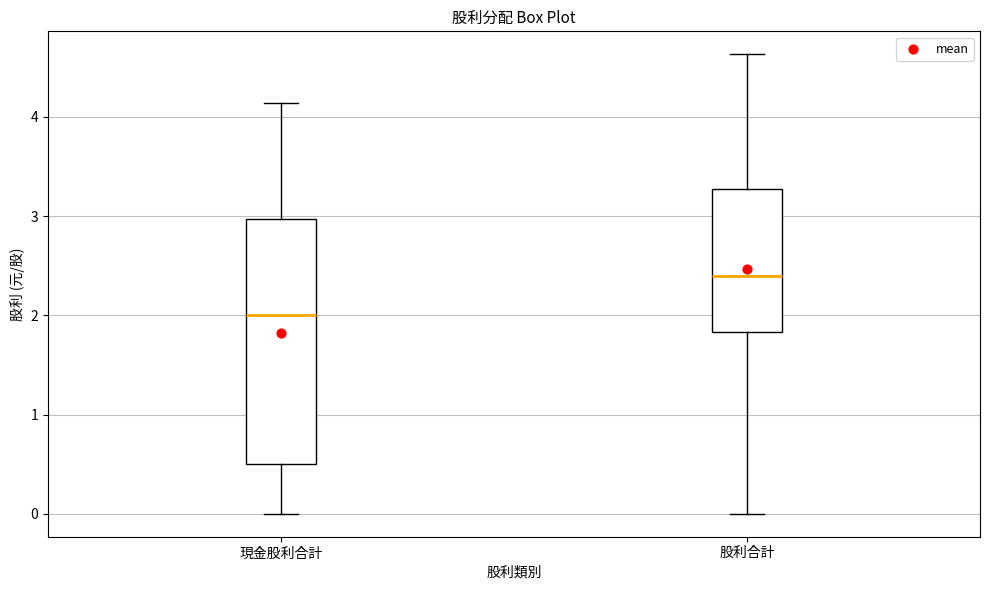

Where is the upper edge of the box for 股利合計 on the y-axis? The values are not printed on the chart, so give them approximately, as read against the axis.

3.3